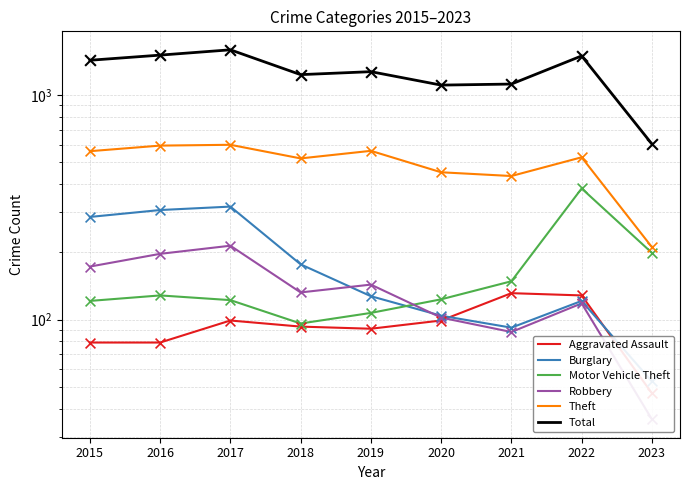

Which series has the largest Y range (max minus min)?

Total